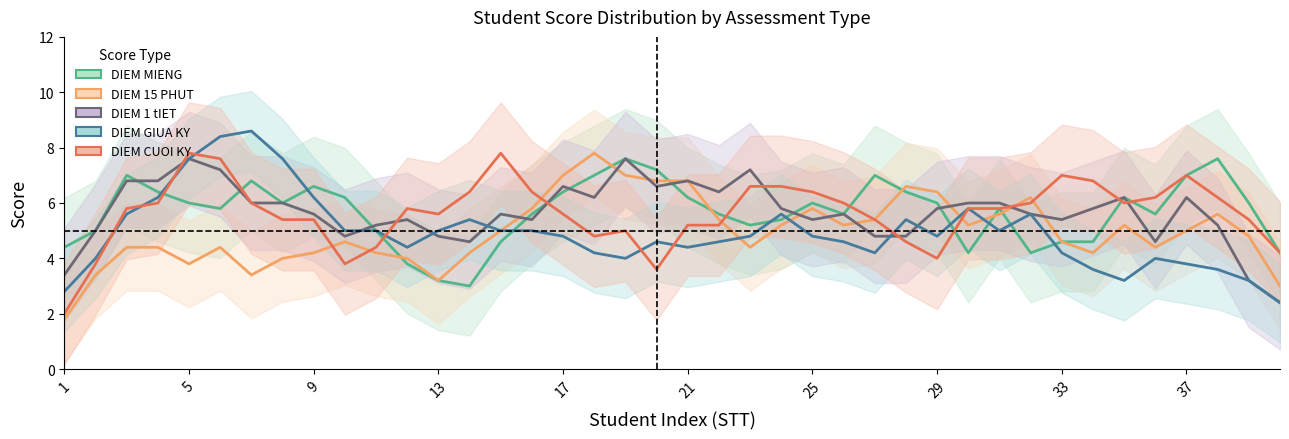

How many lines are shown in the chart?

5